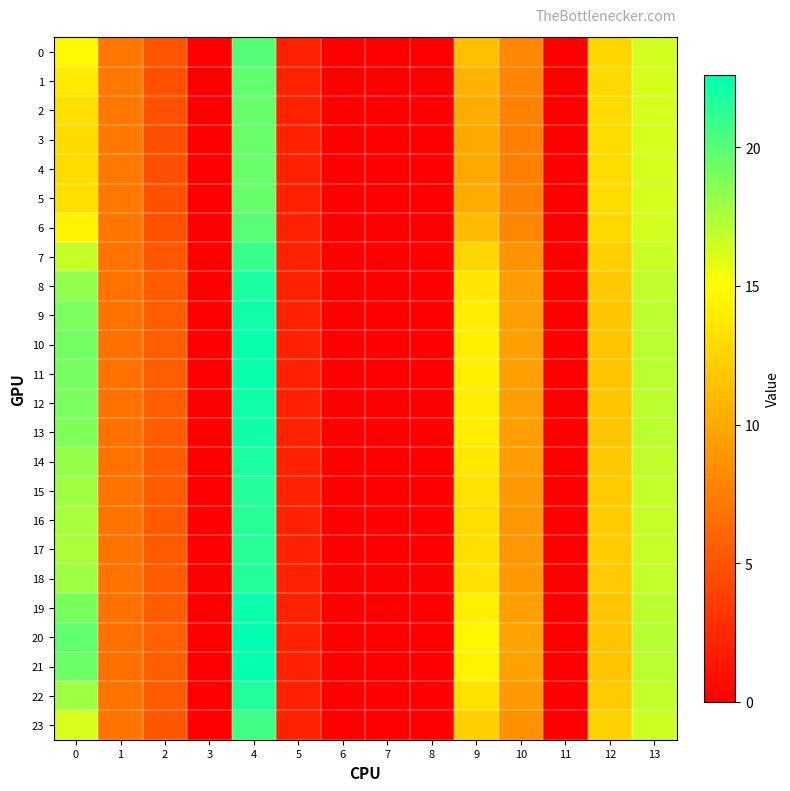

At which category is the sum across all series the highest?

4